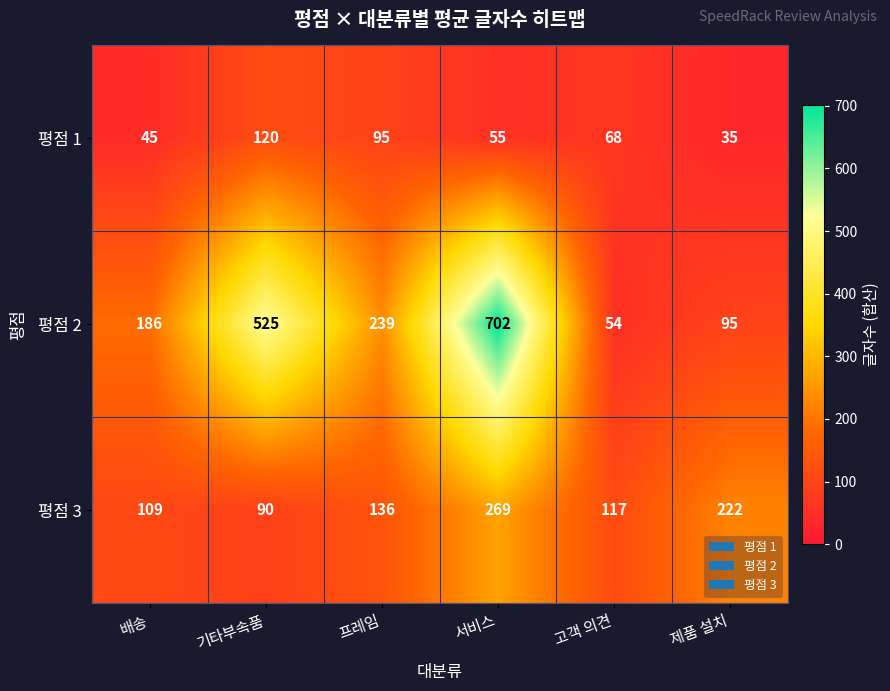

How many categories are shown in the chart?

6